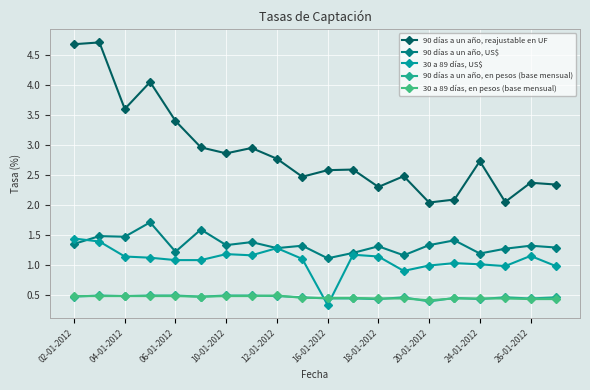

What is the value of the 30 a 89 días, US$ point at the 18th from the left?

1.0